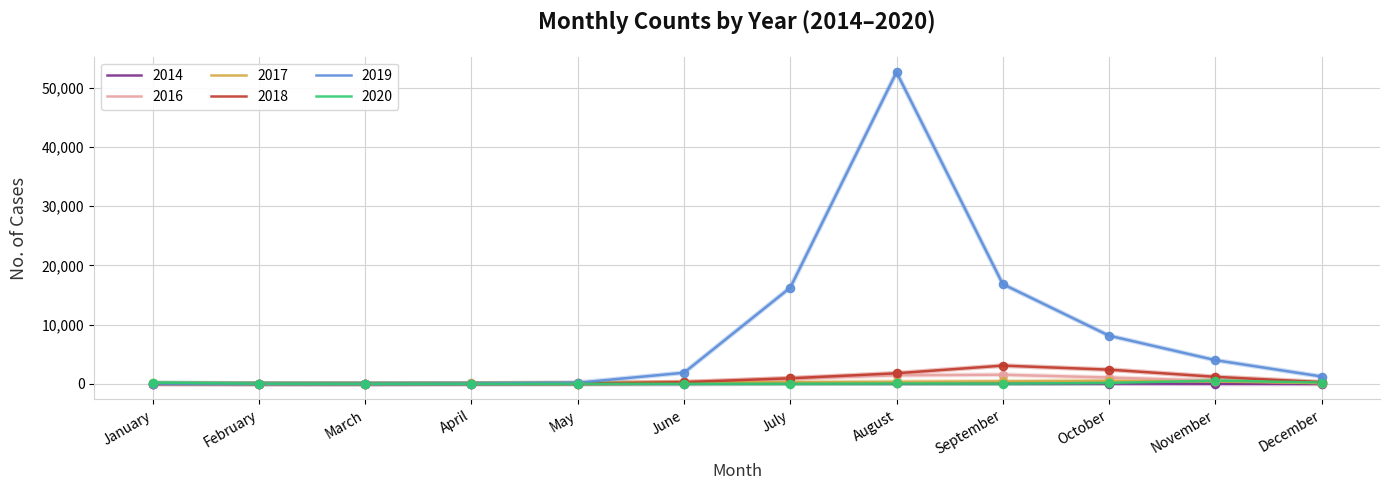

At which category is the sum across all series the highest?

August